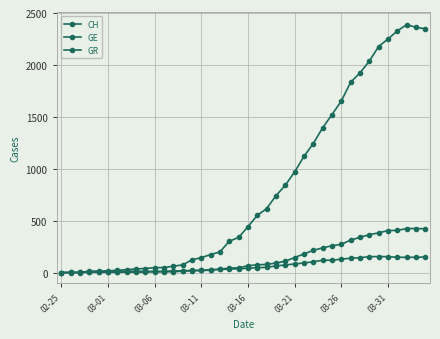

How many data points does each series have?

40